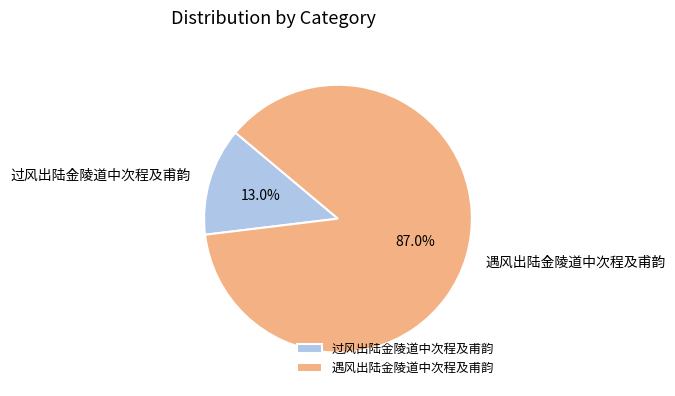

Is it true that 过风出陆金陵道中次程及甫韵 is 23% of the pie?

False